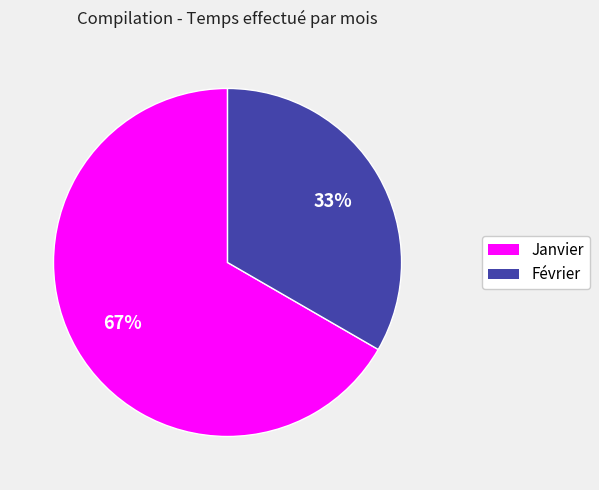

Count the number of slices in the pie.

2